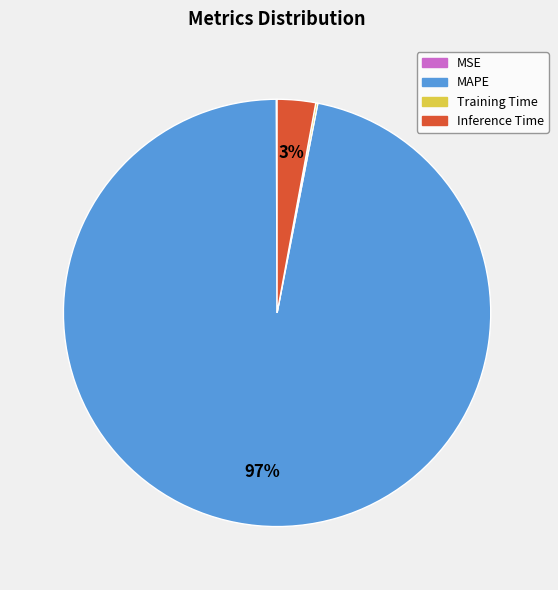

What percentage is the Inference Time slice, to the nearest percent?

3%